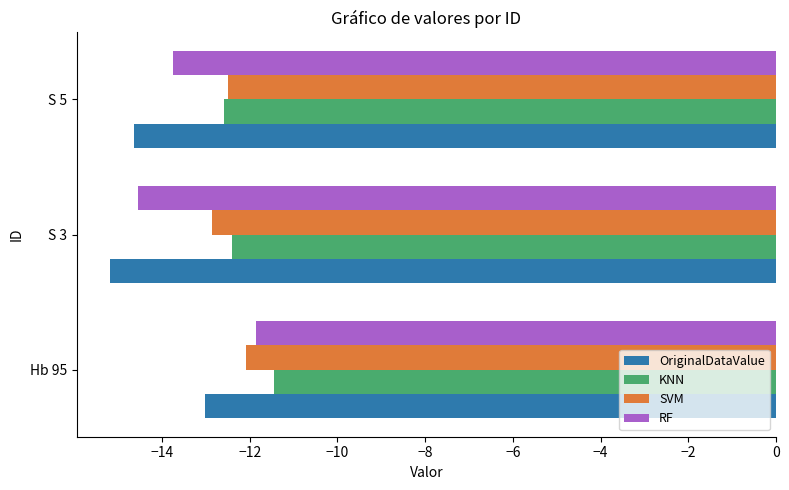

What is the total value across all series at Hb 95?

-48.4